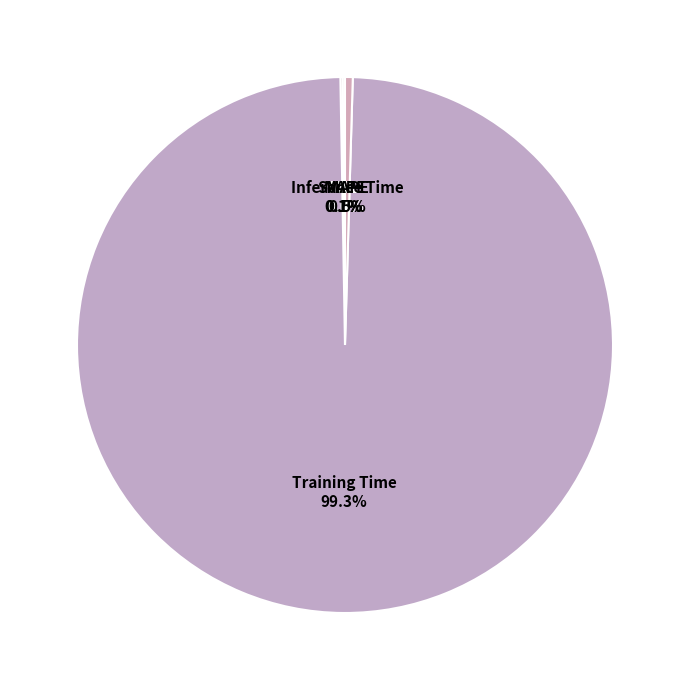

To the nearest percent, what portion does Training Time represent?

99%